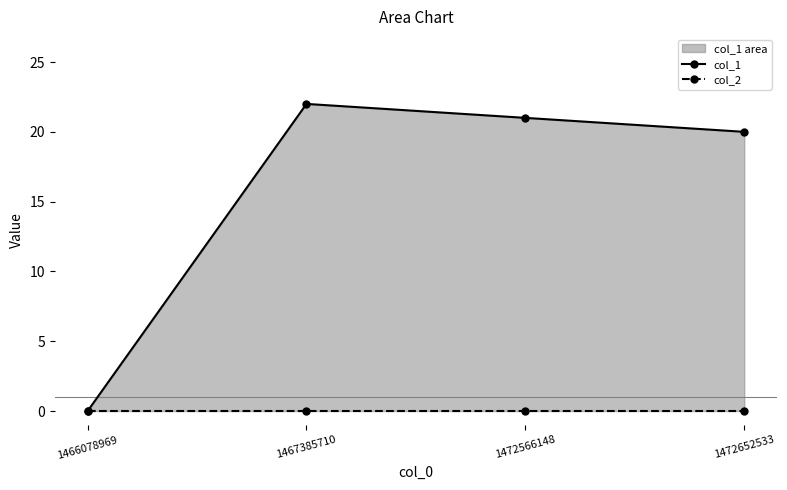

Reading right to left, list all the values displayed in this chart.

col_1: 1472652533=20	1472566148=21	1467385710=22	1466078969=0
col_2: 1472652533=0	1472566148=0	1467385710=0	1466078969=0